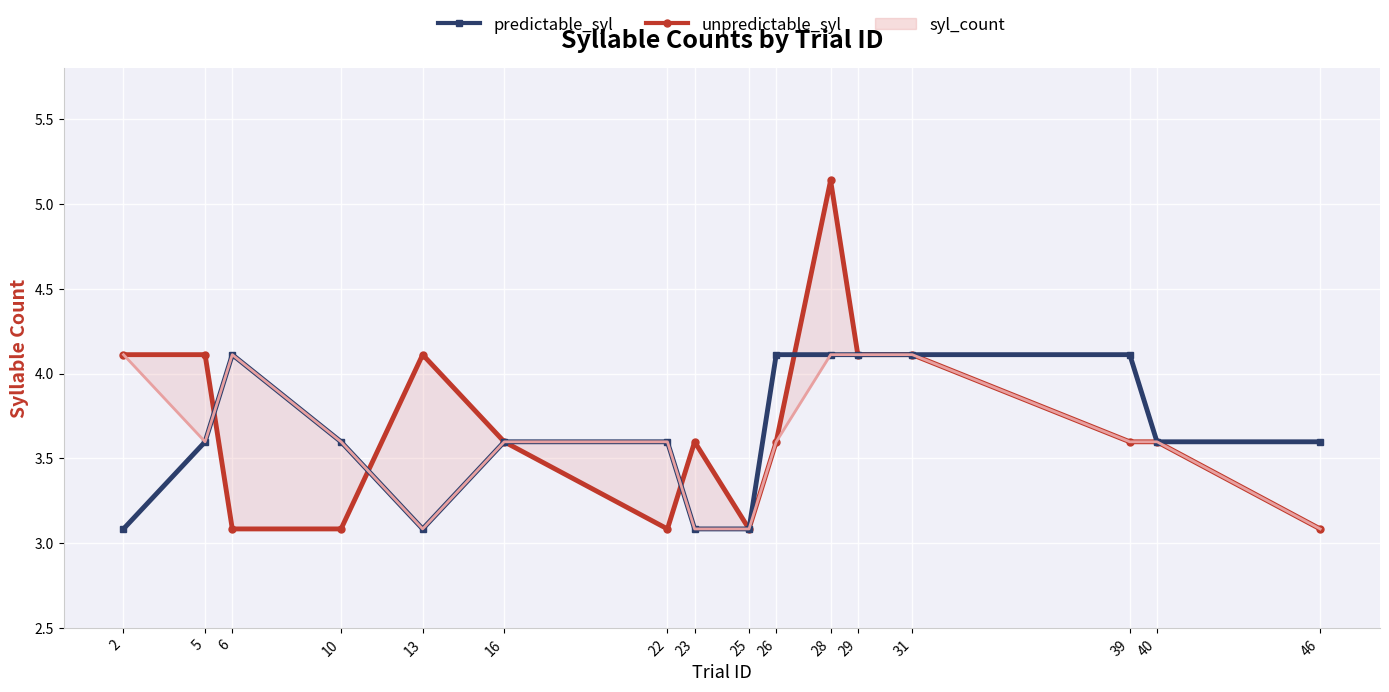

Is the value of predictable_syl at 26 greater than the value of unpredictable_syl at 26?

Yes